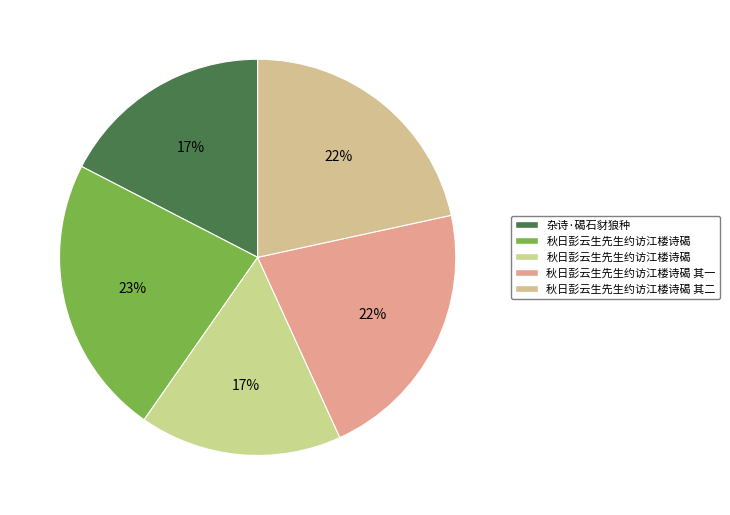

Count the number of slices in the pie.

5